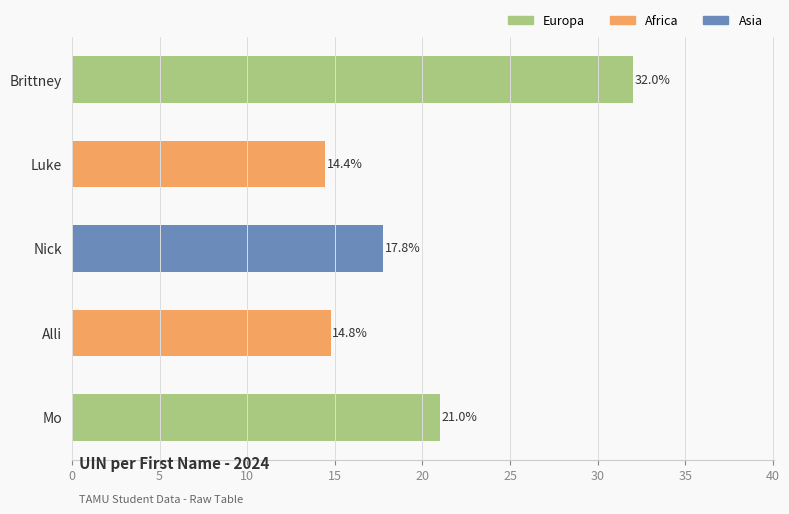

What is the label of the 5th bar from the top?

Mo